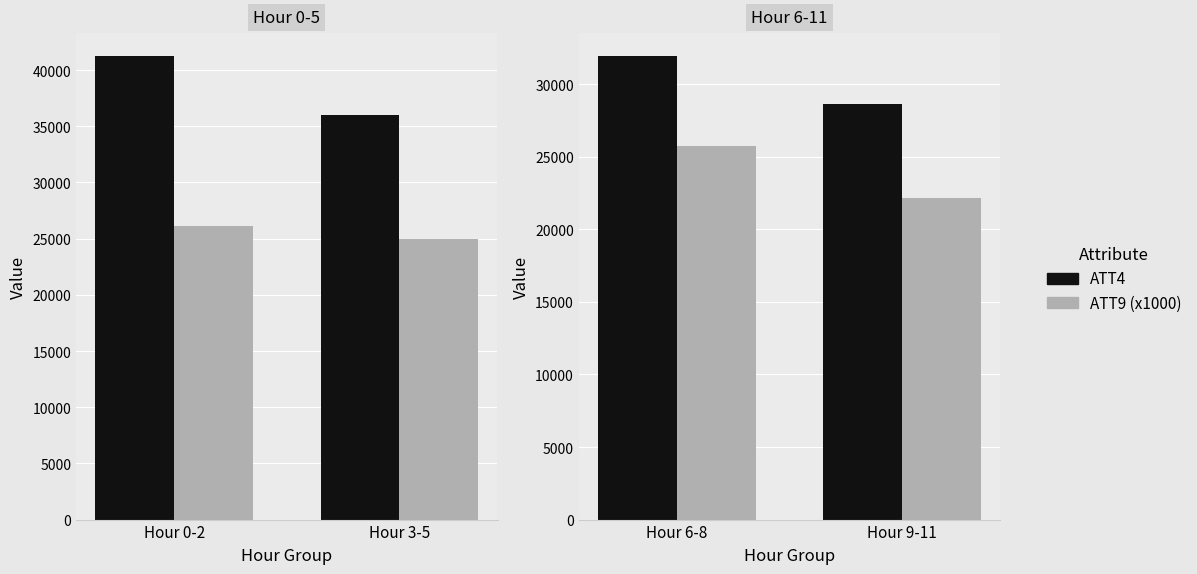

Where is ATT9 (x1000) nearest to the value 23942?

Hour 9-11